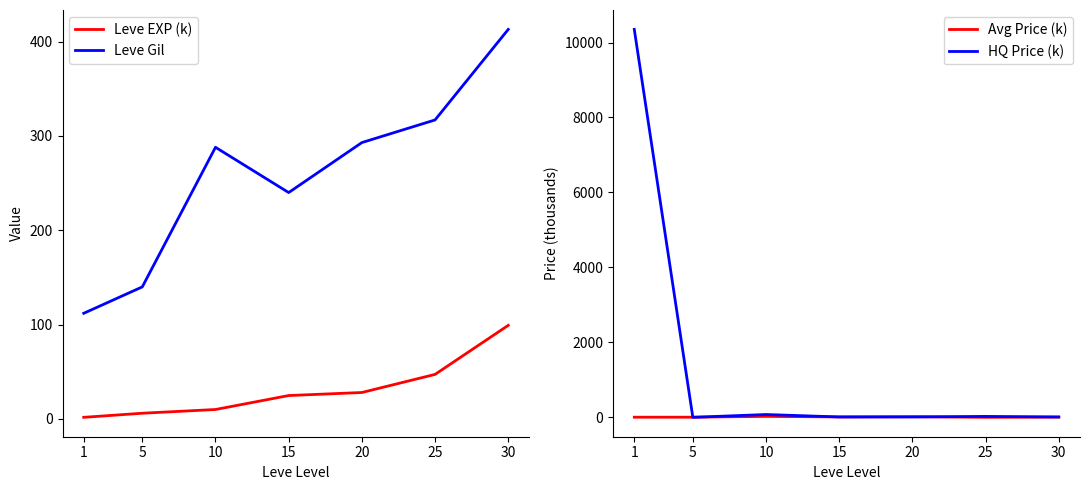

At which label does HQ Price (k) first exceed 10?

1